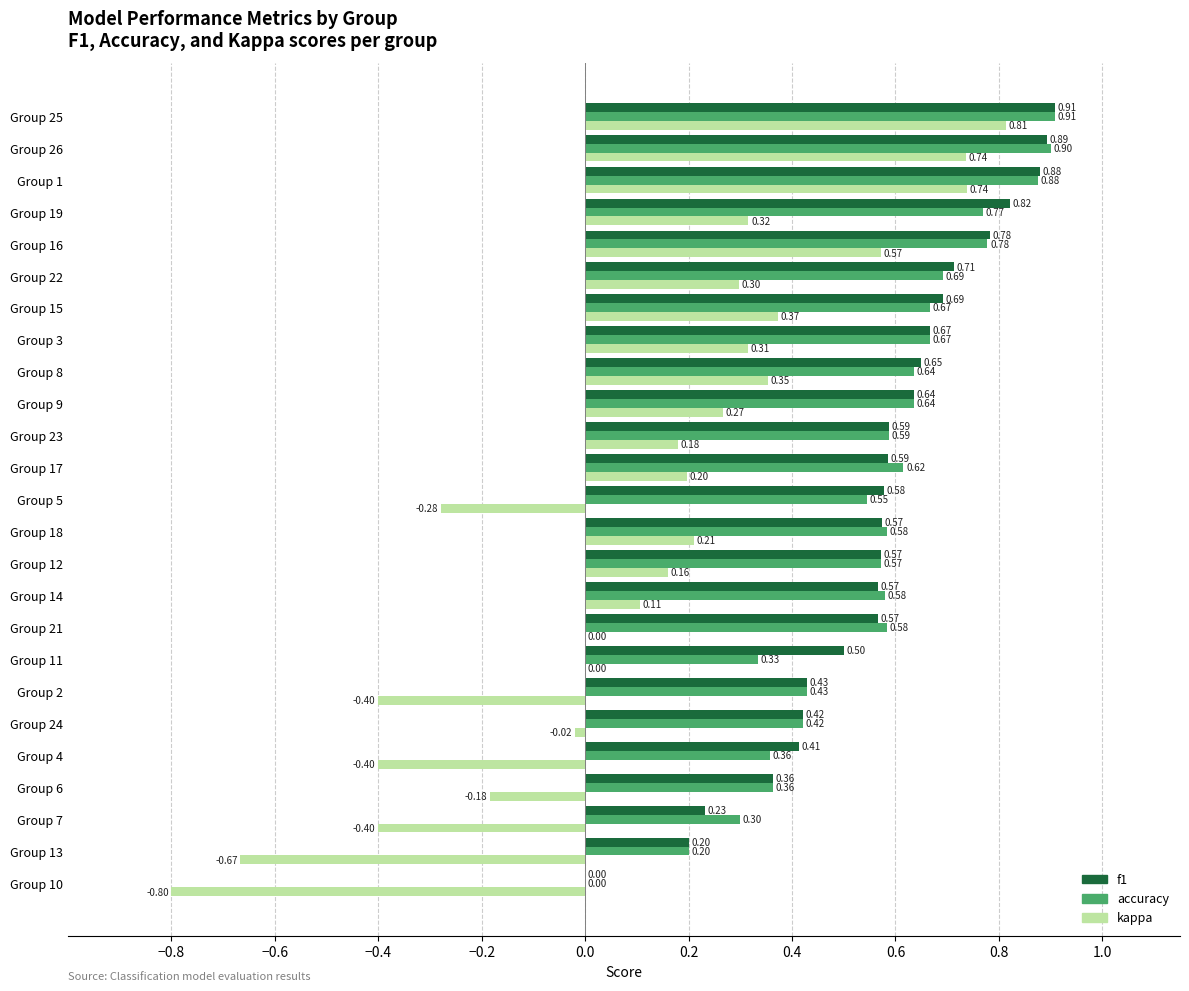

Which series has the largest total across all categories?

f1